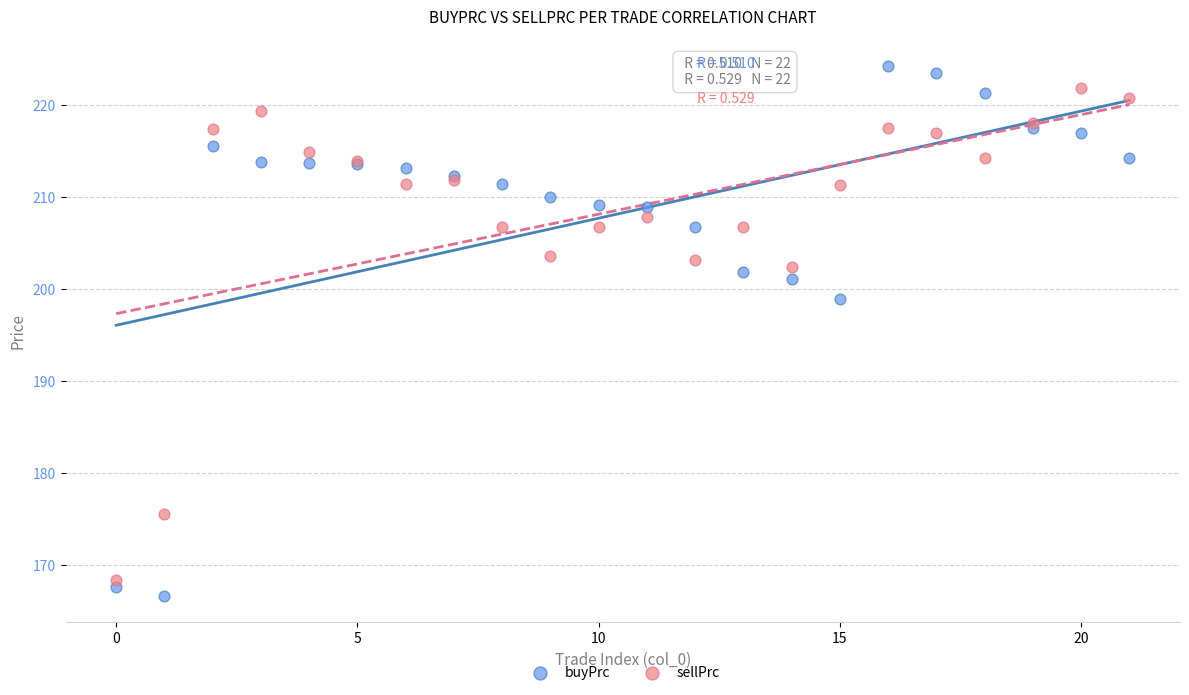

Which series has the largest Y range (max minus min)?

buyPrc